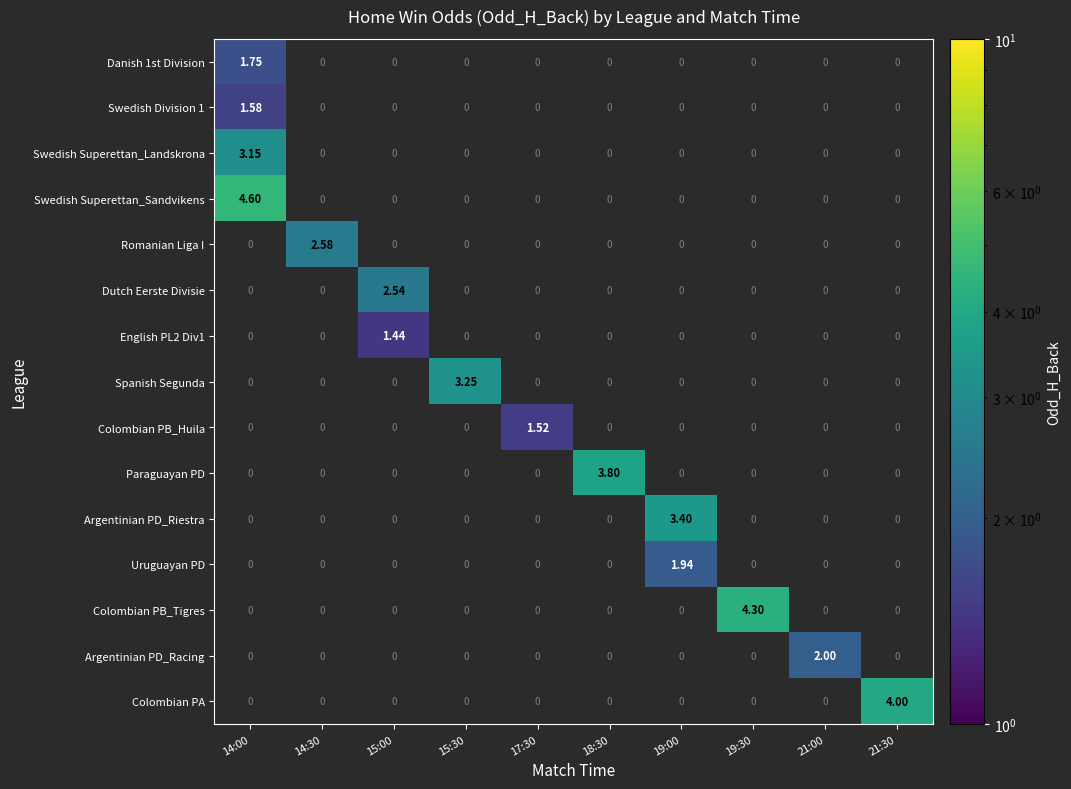

Which series has the largest total across all categories?

Swedish Superettan_Sandvikens